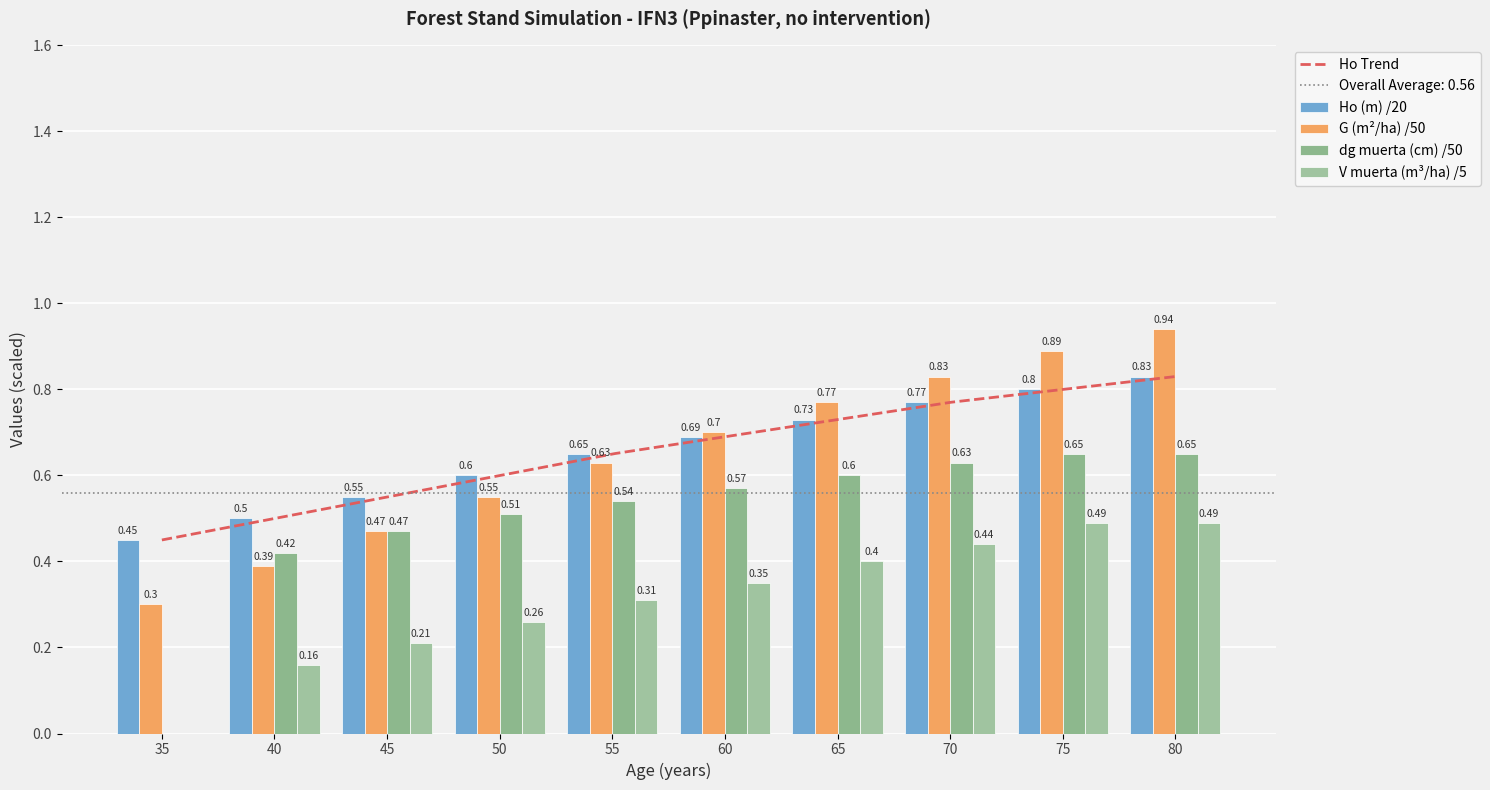

Count the Ho (m) values in the range 0 to 1.

10